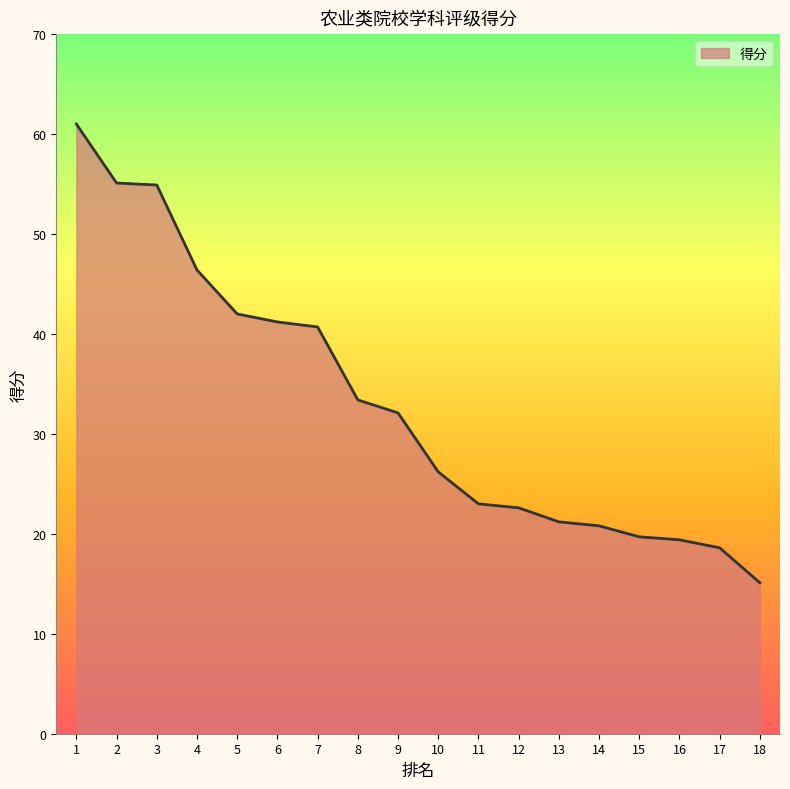

Which label corresponds to the smallest value in the chart?

18